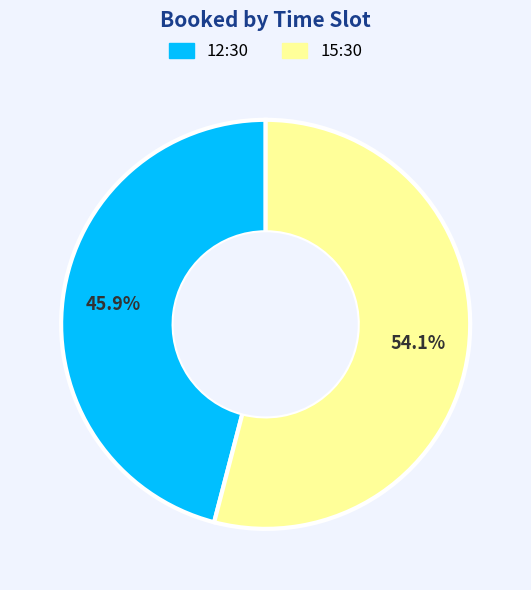

Is there any slice that represents more than half of the pie?

Yes